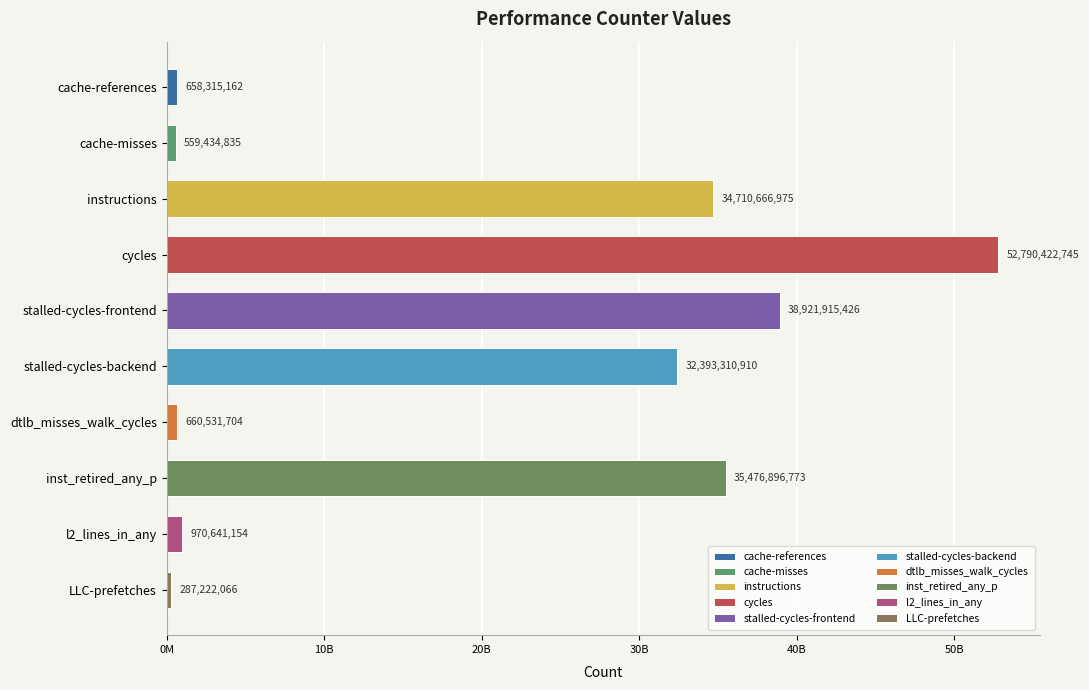

Does the chart contain any negative values?

No